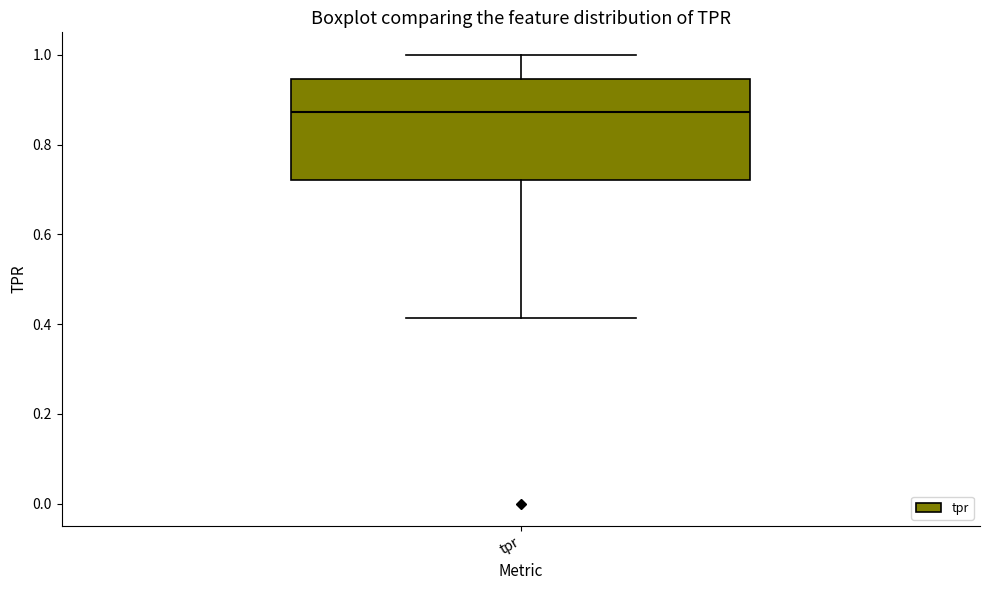

Transcribe this box plot: give where the median line is, the range the box spans, and where the two whiskers end, as read against the y-axis. The values are not printed on the chart, so give them approximately, as read against the axis.

median 0.88, box 0.72 to 0.94, whiskers 0.42 to 1.00